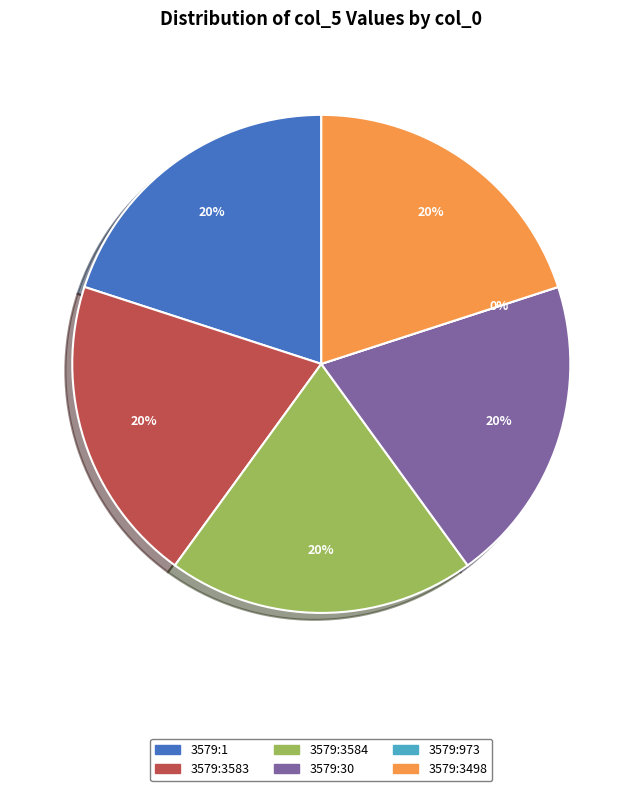

How many segments does this pie chart have?

6